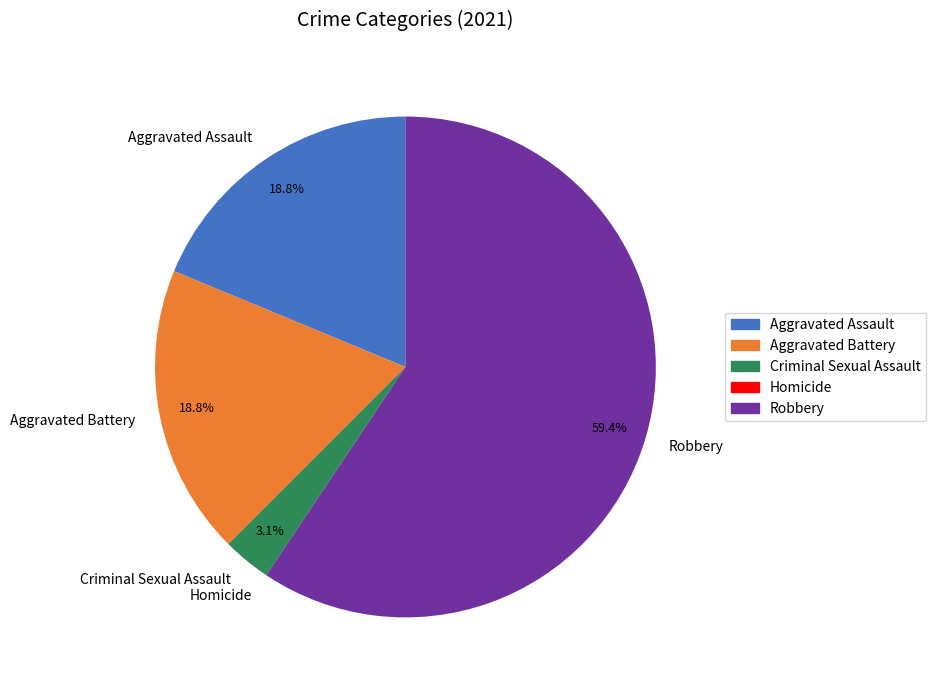

Is the sum of Aggravated Assault and Robbery greater than half?

Yes